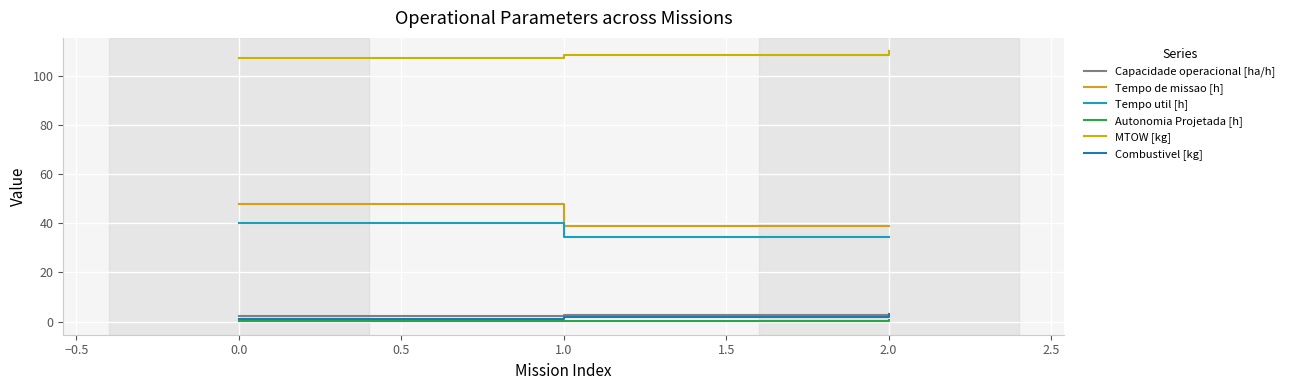

Does the chart have visible grid lines?

Yes